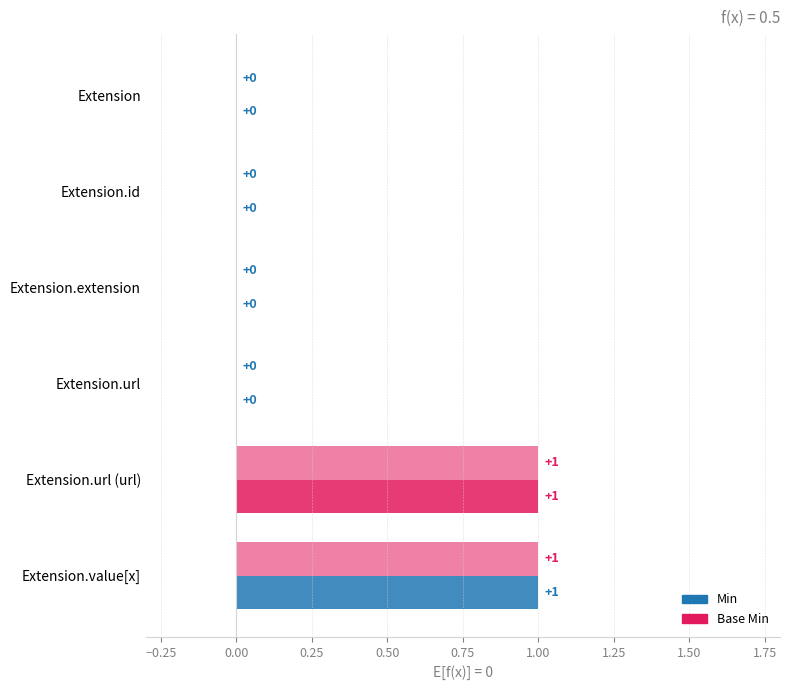

Is the value of Min at Extension.extension greater than the value of Base Min at Extension.url?

No